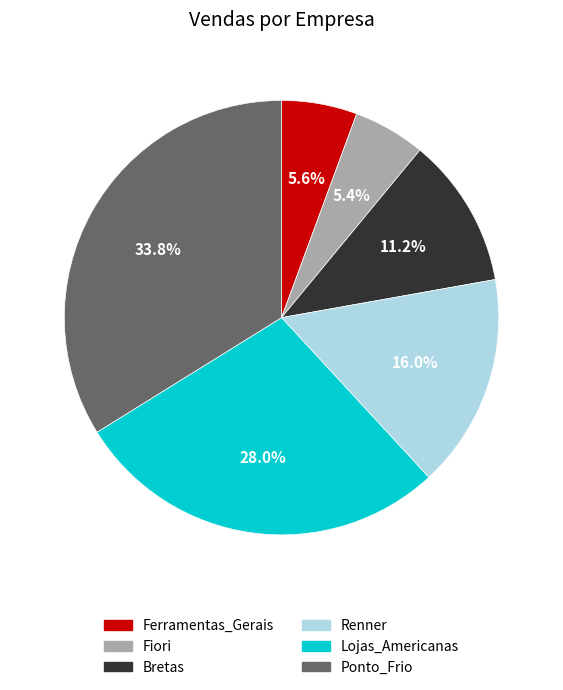

How many segments does this pie chart have?

6